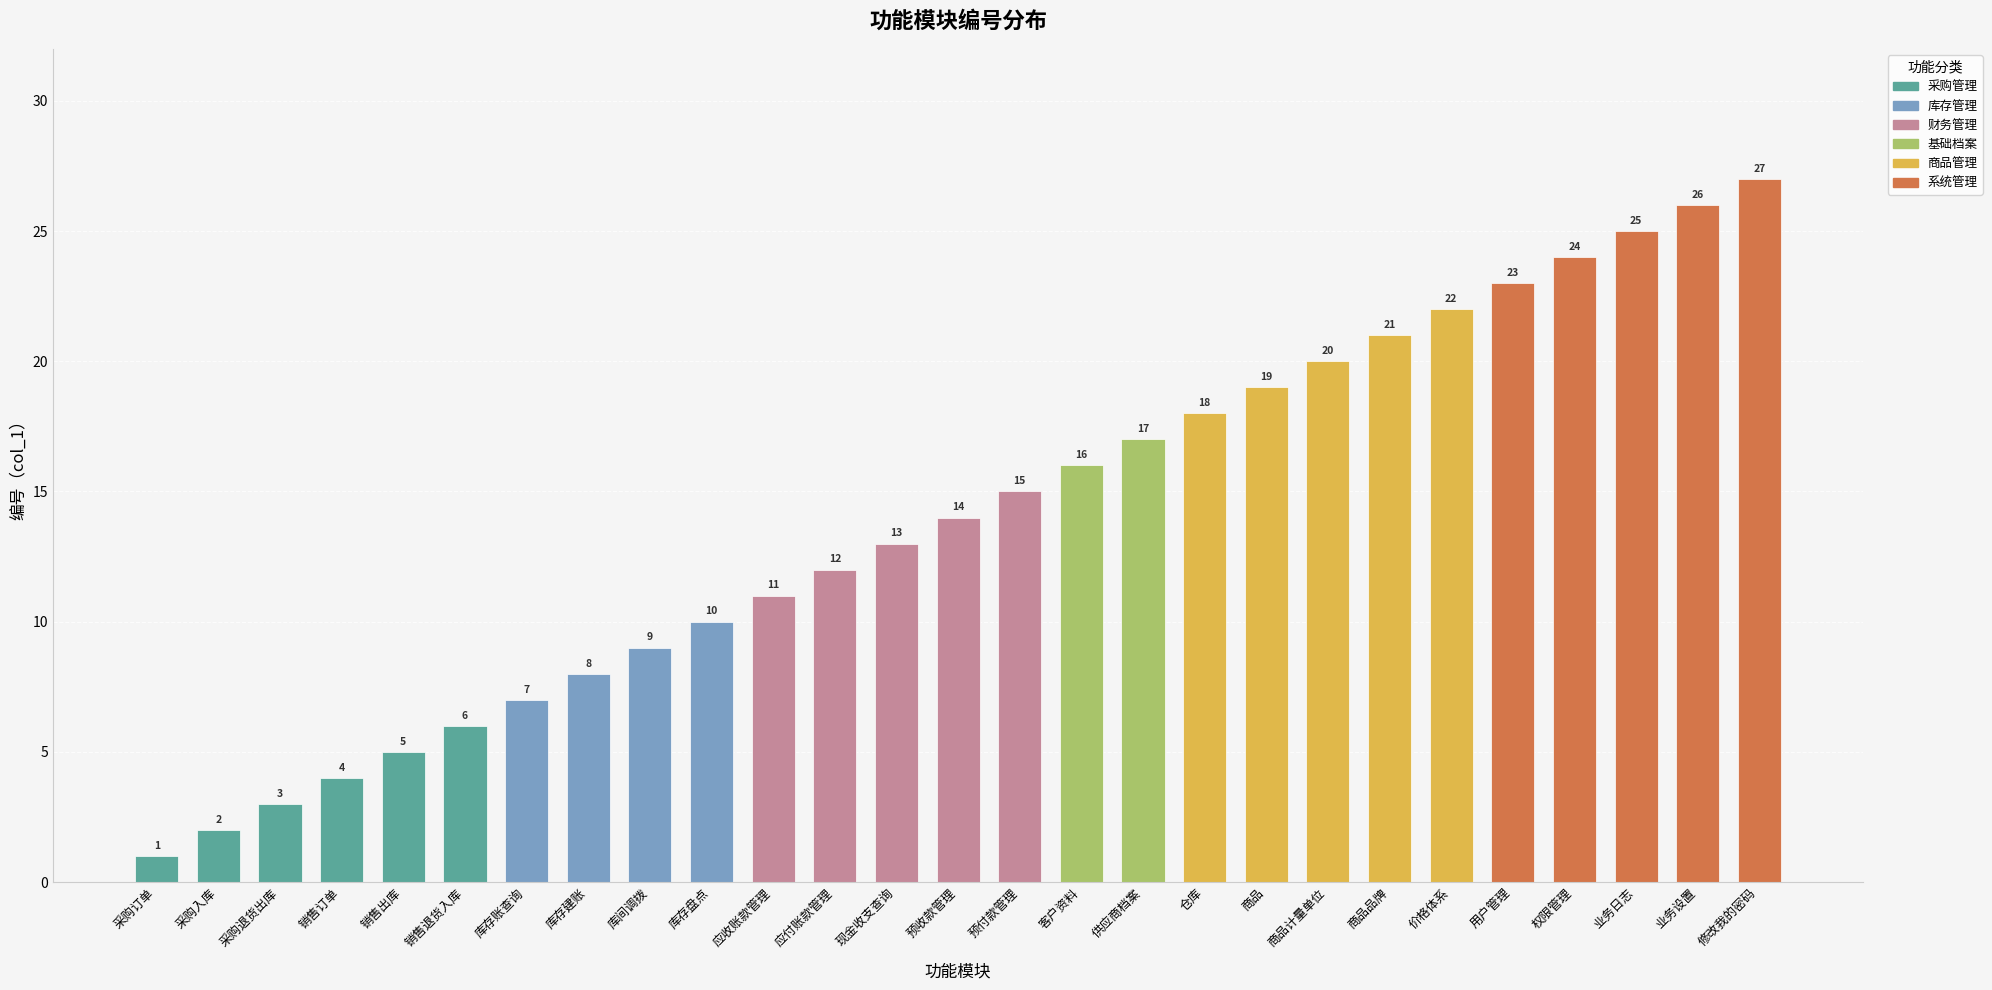

Count the number of categories in the chart.

27